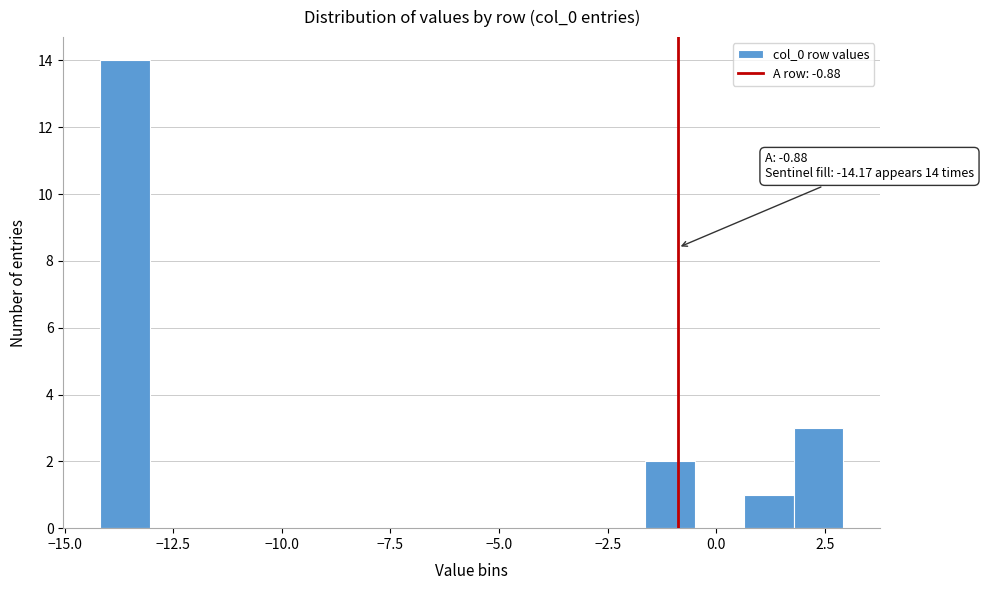

Read against the x-axis, roughly where is the centre of the tallest bar?

-13.5